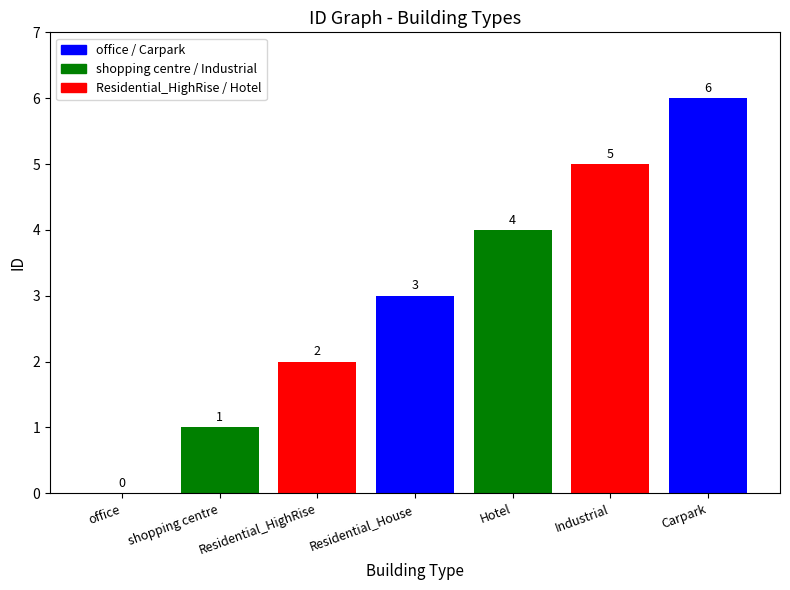

Does the chart contain any negative values?

No